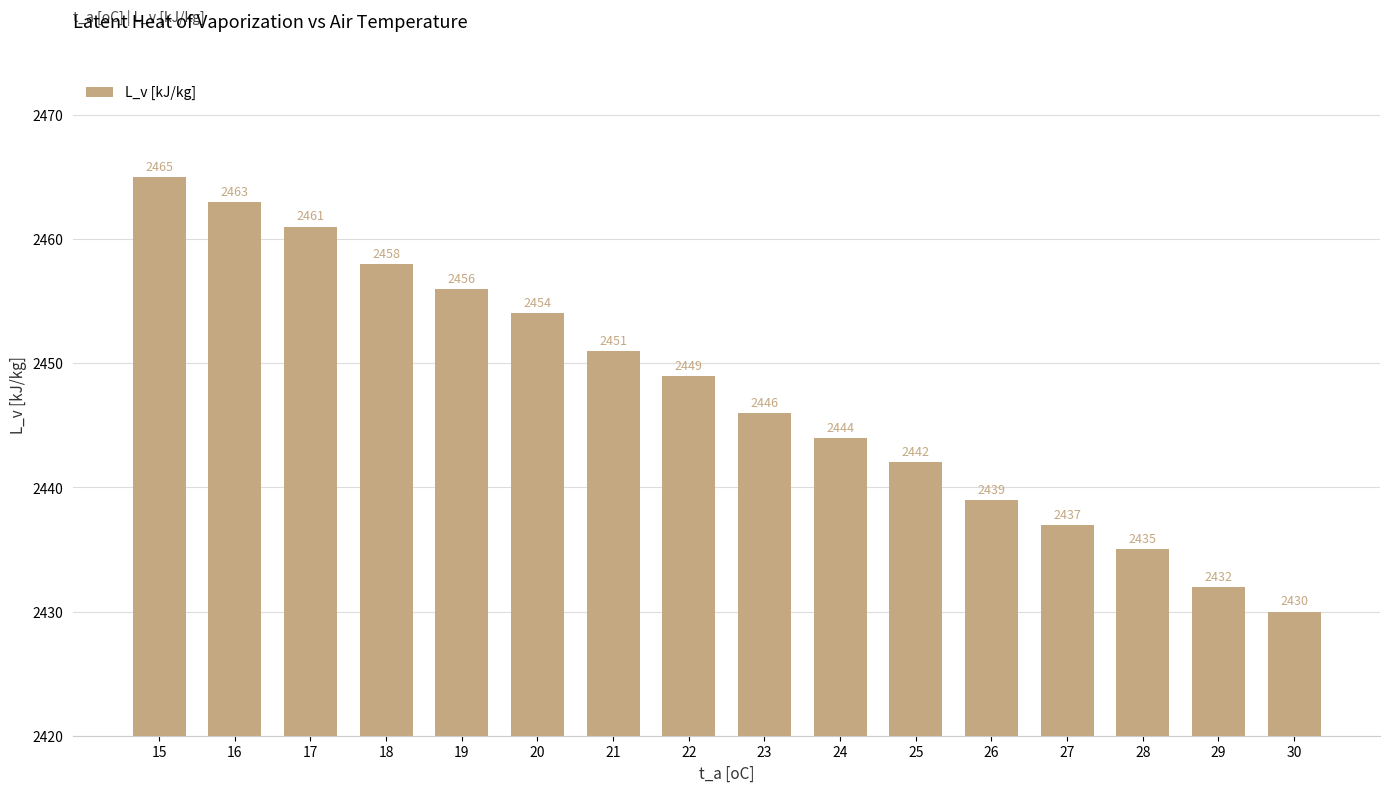

Which label corresponds to the smallest value in the chart?

30